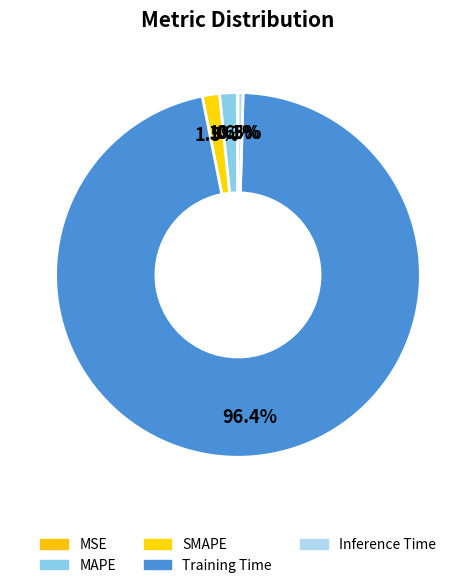

Which slice represents more than half of the pie?

Training Time